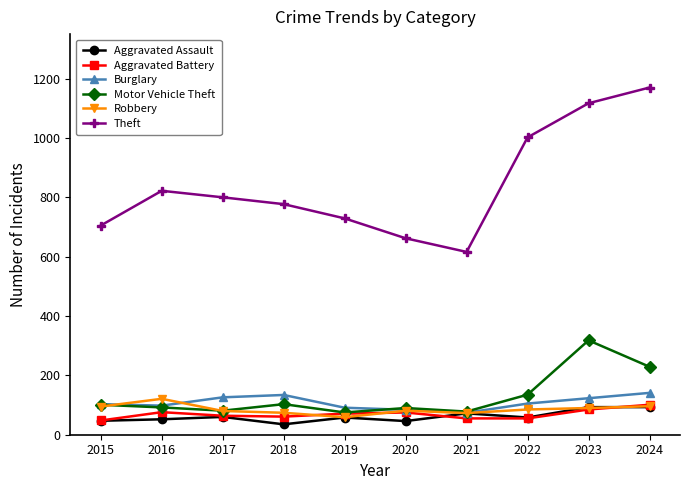

What is the difference between the maximum and second lowest values in the Burglary series?

57